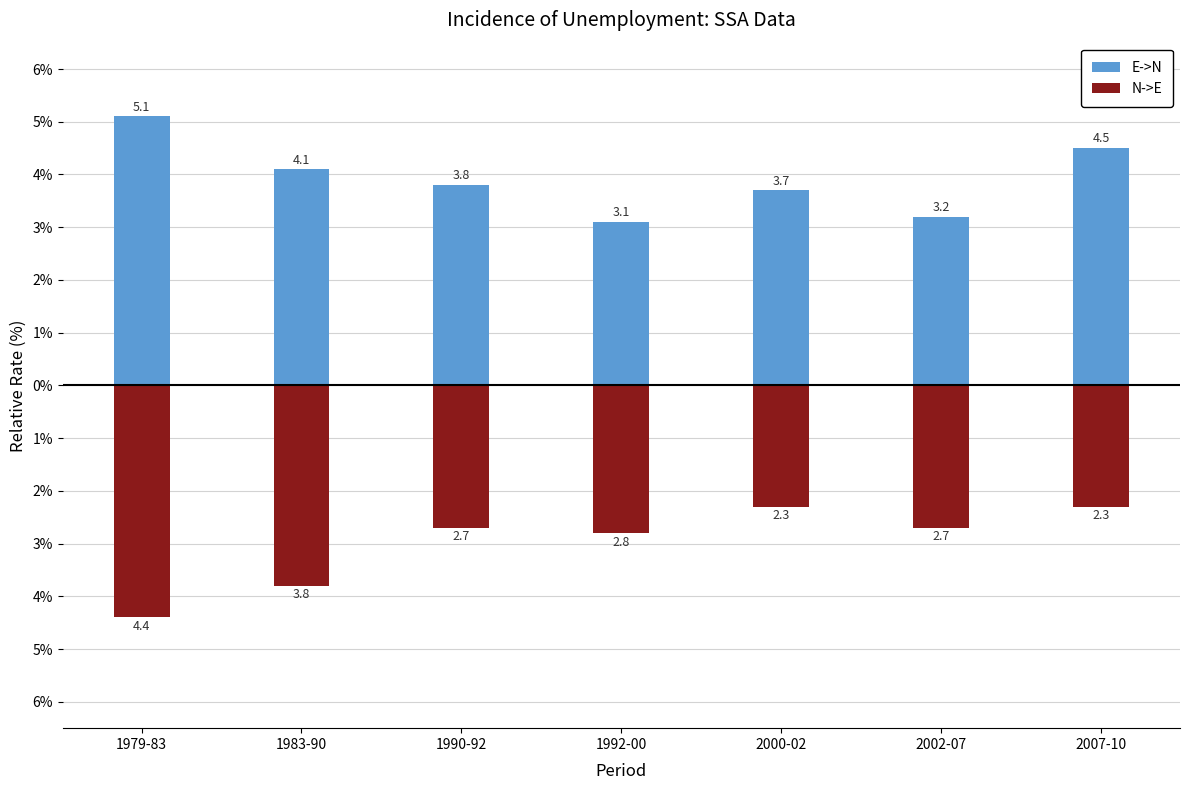

The N->E series shows -2.3 at 2007-10. True or false?

True